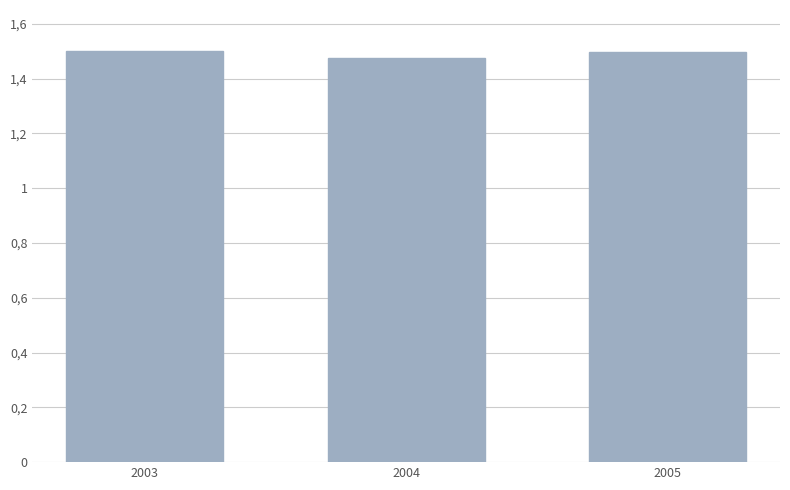

What is the sum of all values?

4.5